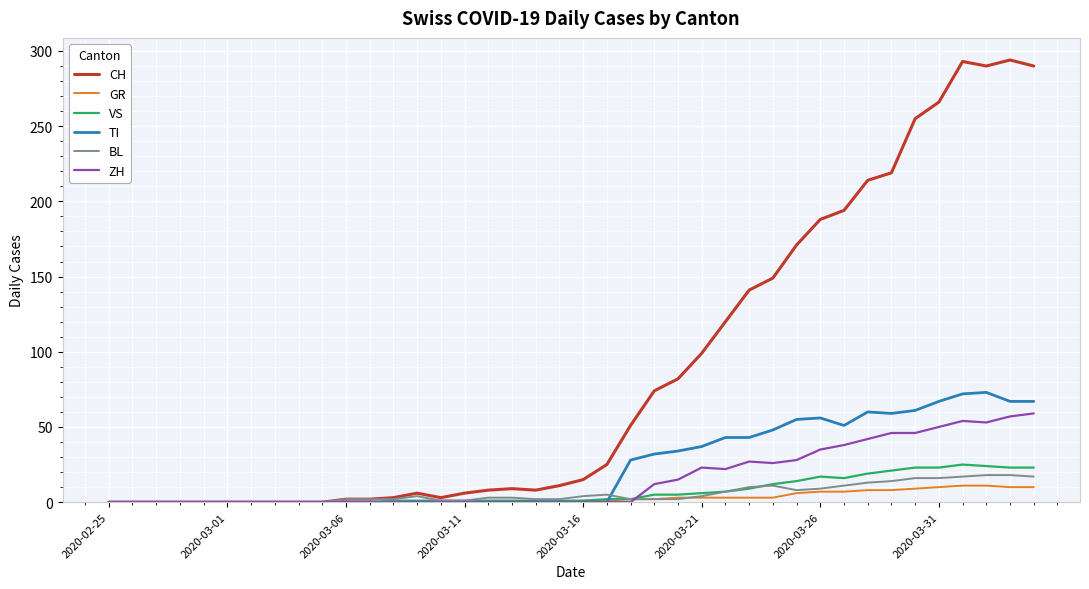

What is the maximum value shown in the chart?

294